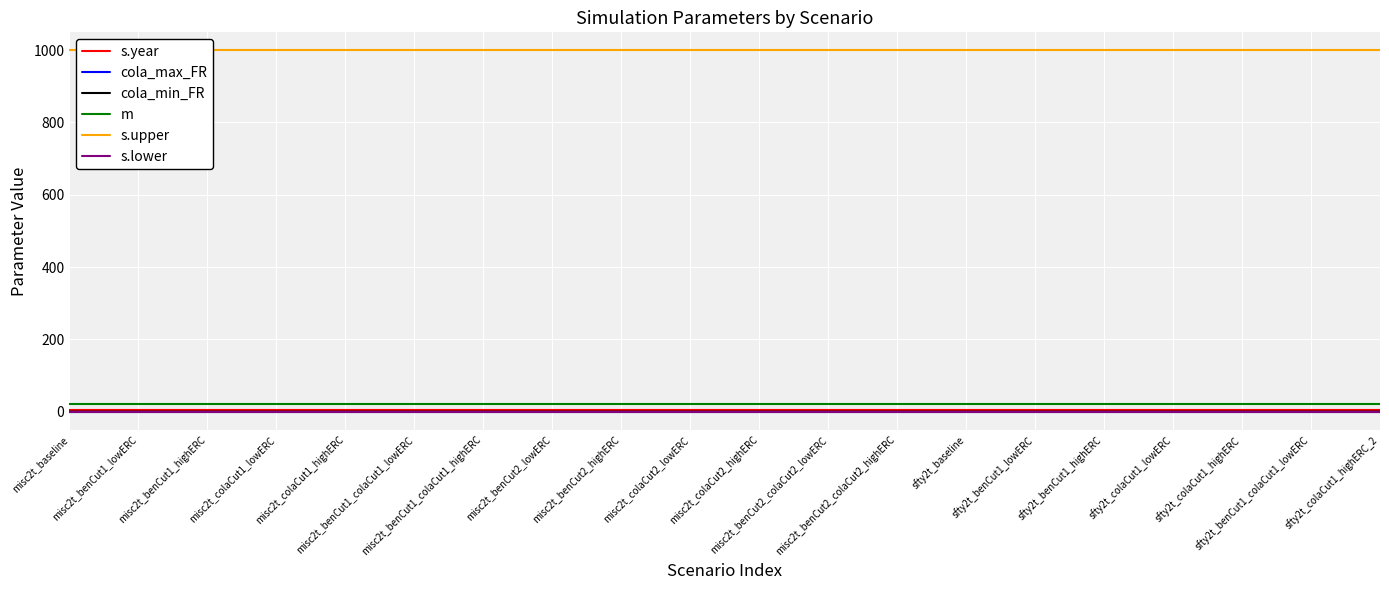

Which has a higher value, sfty2t_benCut1_lowERC or misc2t_benCut1_colaCut1_lowERC?

sfty2t_benCut1_lowERC